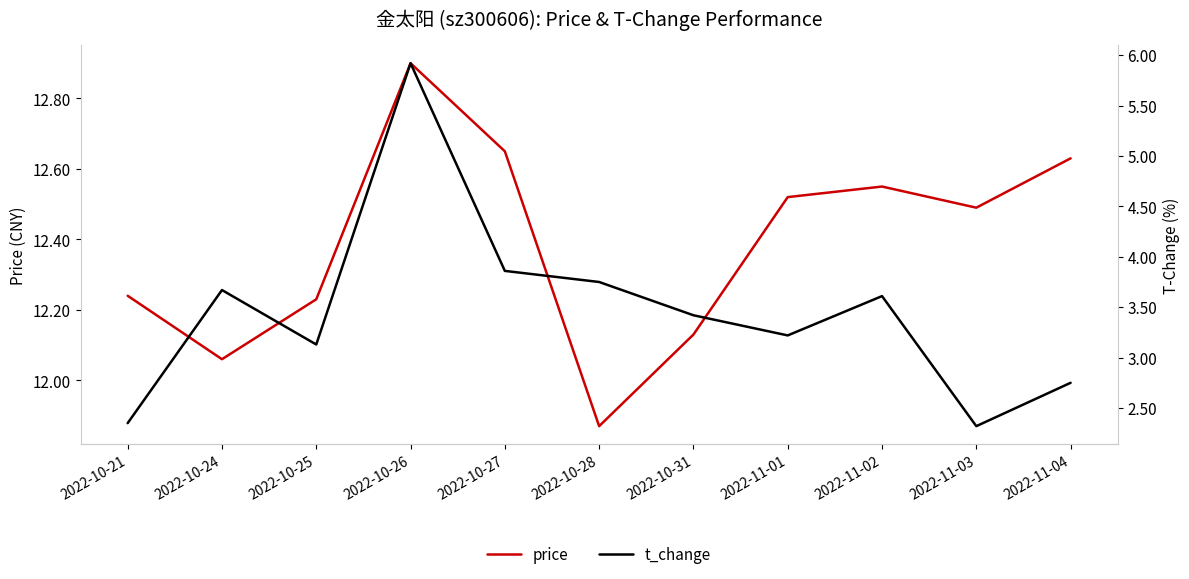

What is the sum of all t_change values?

38.0